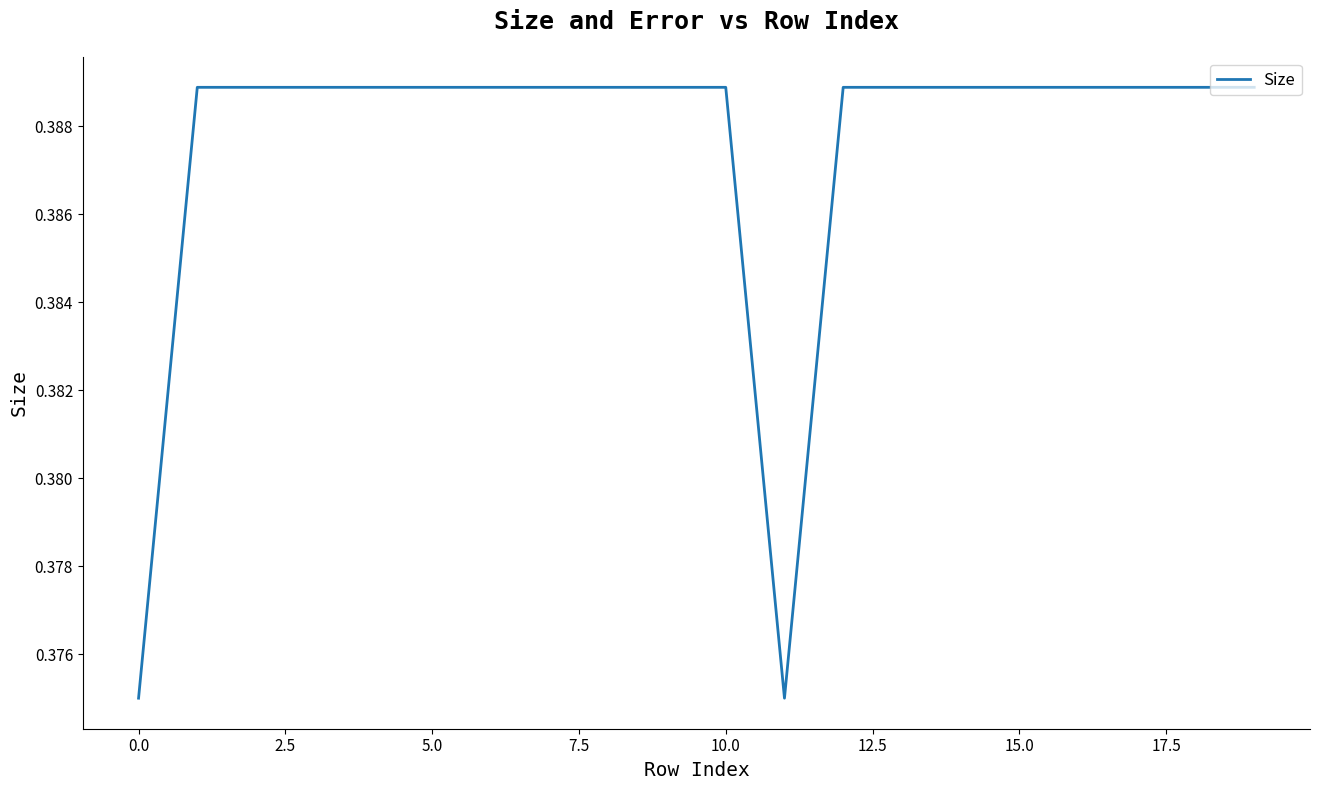

Does the chart have visible grid lines?

No